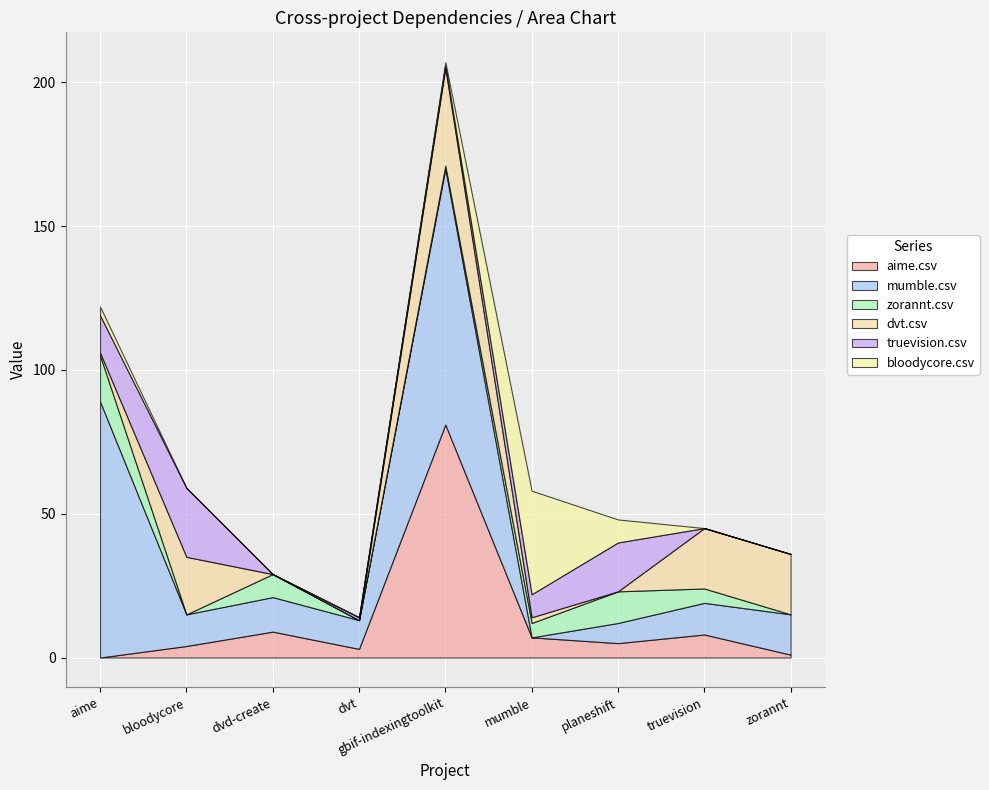

How many interior local peaks does the mumble.csv series have?

2